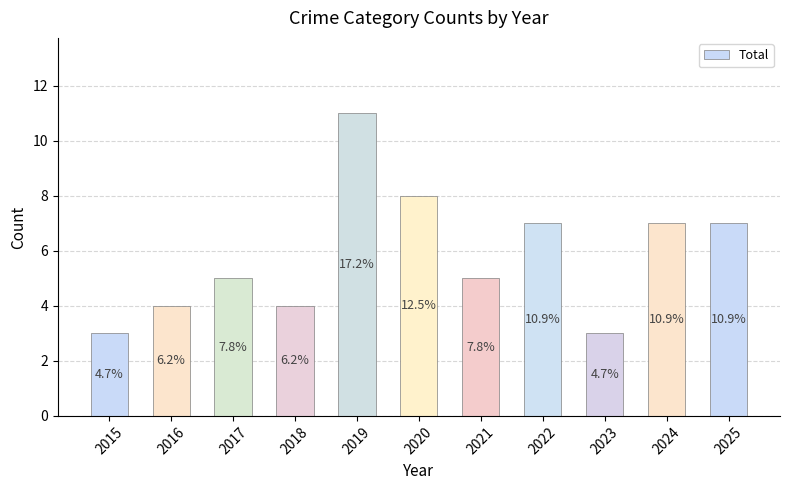

How many bars are there in total?

11